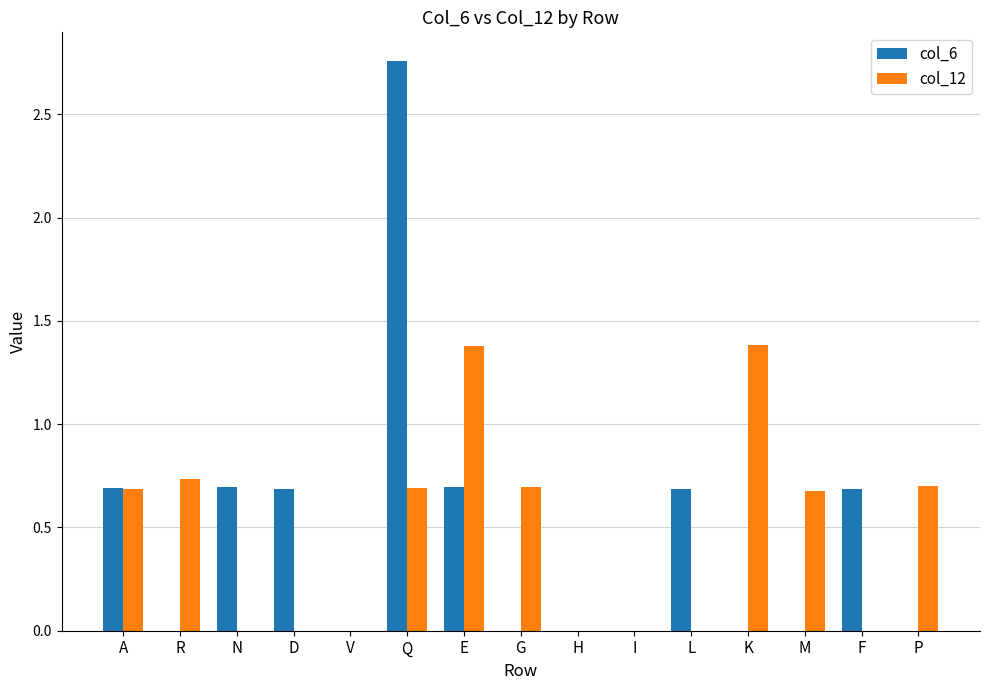

Is the value of col_6 at G greater than the value of col_12 at E?

No